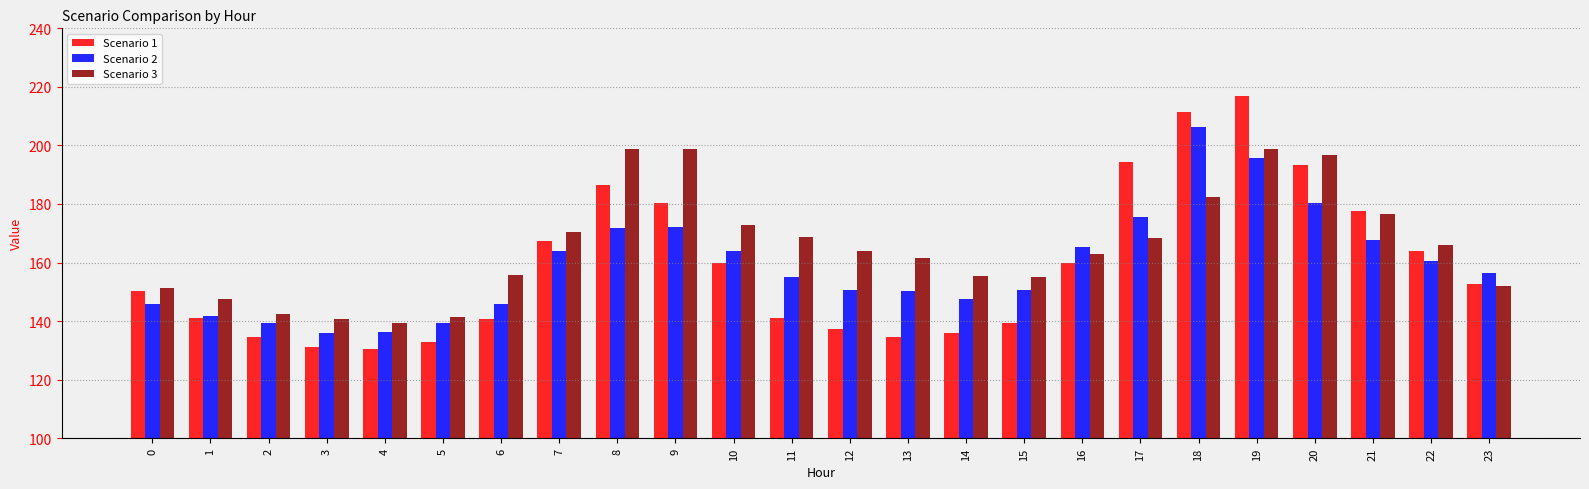

What is the average value of the Scenario 3 series?

165.3